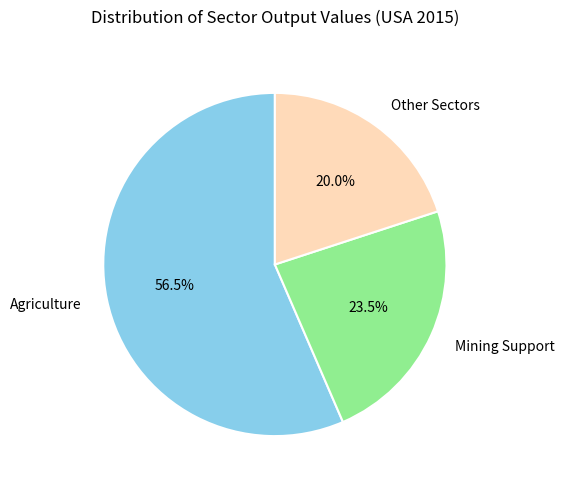

Rank the categories by value from lowest to highest.

Other Sectors, Mining Support, Agriculture